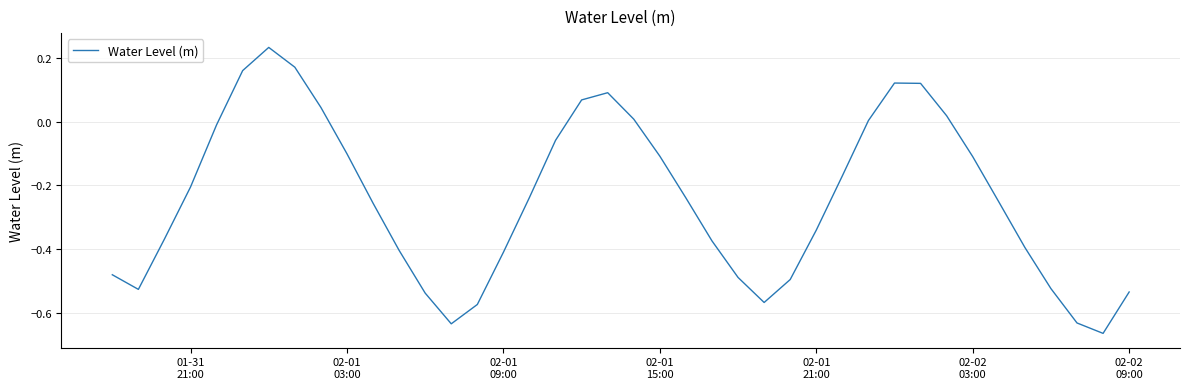

What is the difference between the maximum and minimum values?

0.9